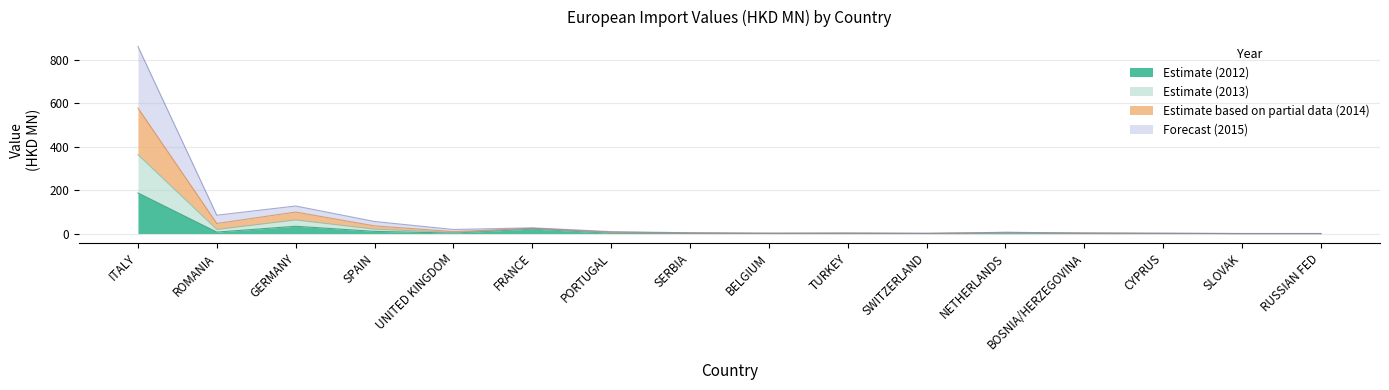

What position from the left is ITALY?

1